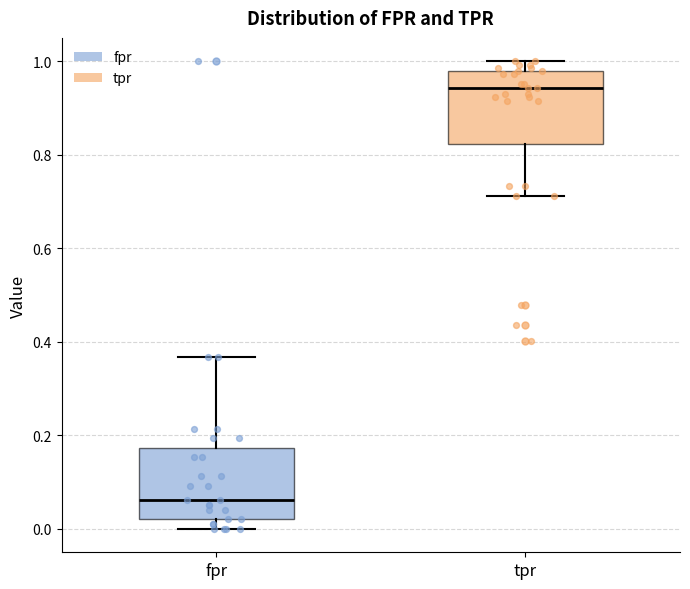

Reading left to right, read every box against the y-axis: the position of its median line, the range the box covers, and the ends of its whiskers. The values are not printed on the chart, so give them approximately, as read against the axis.

fpr: median 0.06, box 0.02 to 0.18, whiskers 0.00 to 0.36
tpr: median 0.94, box 0.82 to 0.98, whiskers 0.72 to 1.00